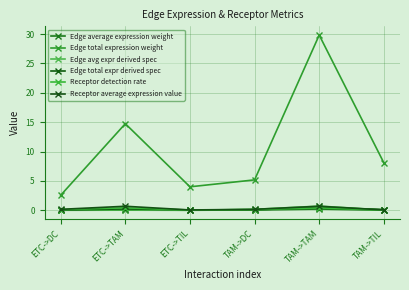

How many times do Receptor detection rate and Edge avg expr derived spec cross each other?

1